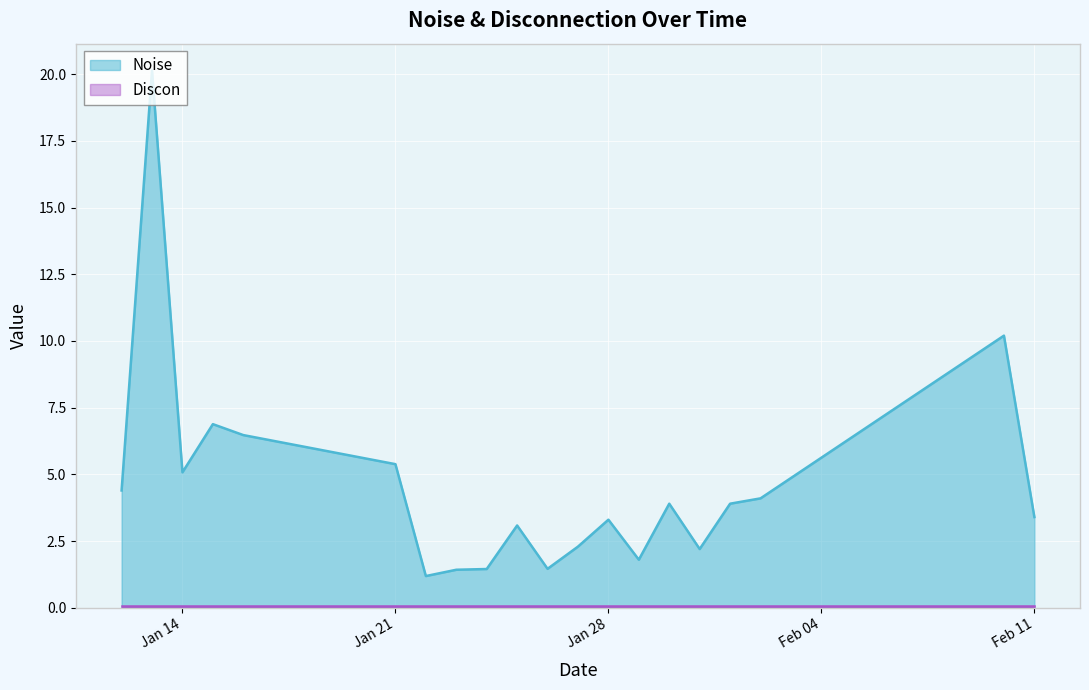

Does the chart display data point markers on the line(s)?

No